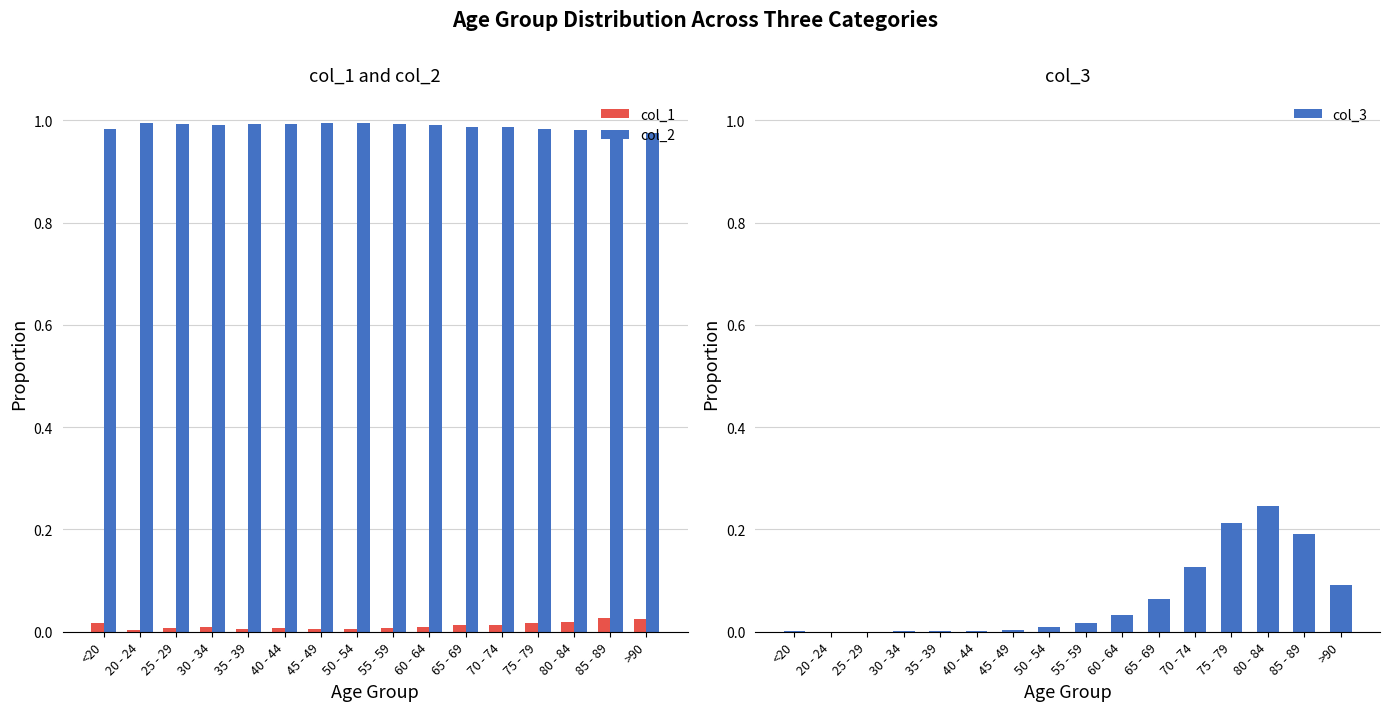

Which category has the highest value across all series?

20 - 24